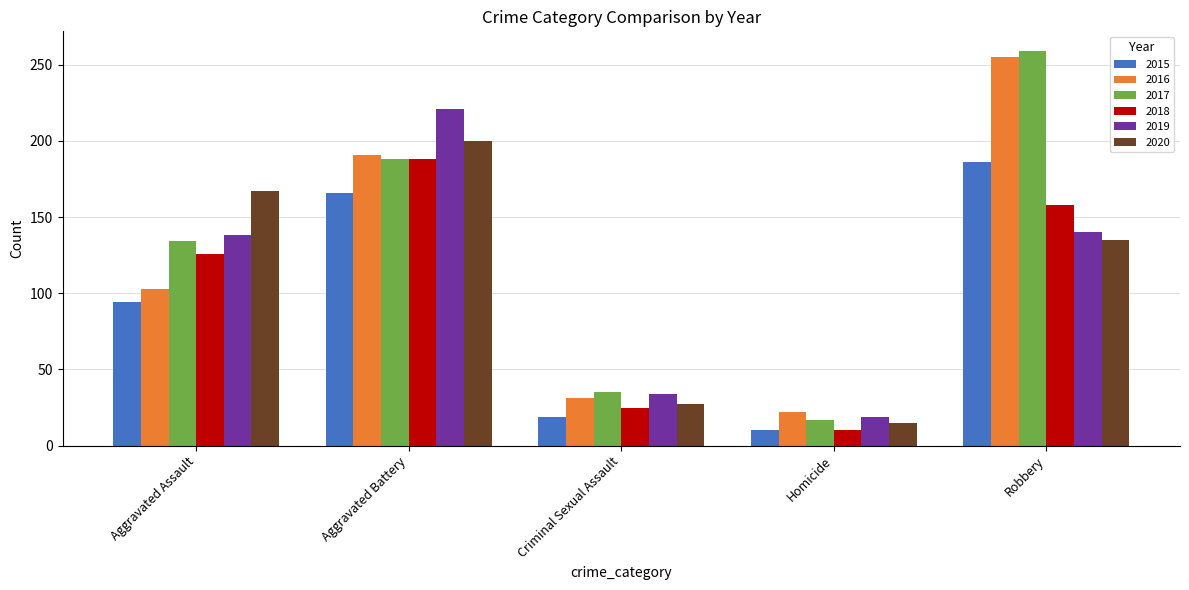

How many groups of bars are there?

5